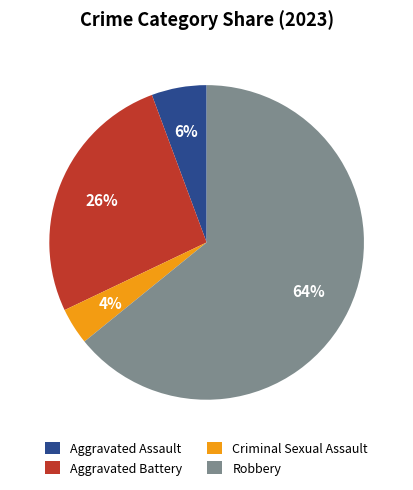

Does Robbery account for over 50% of the chart?

Yes